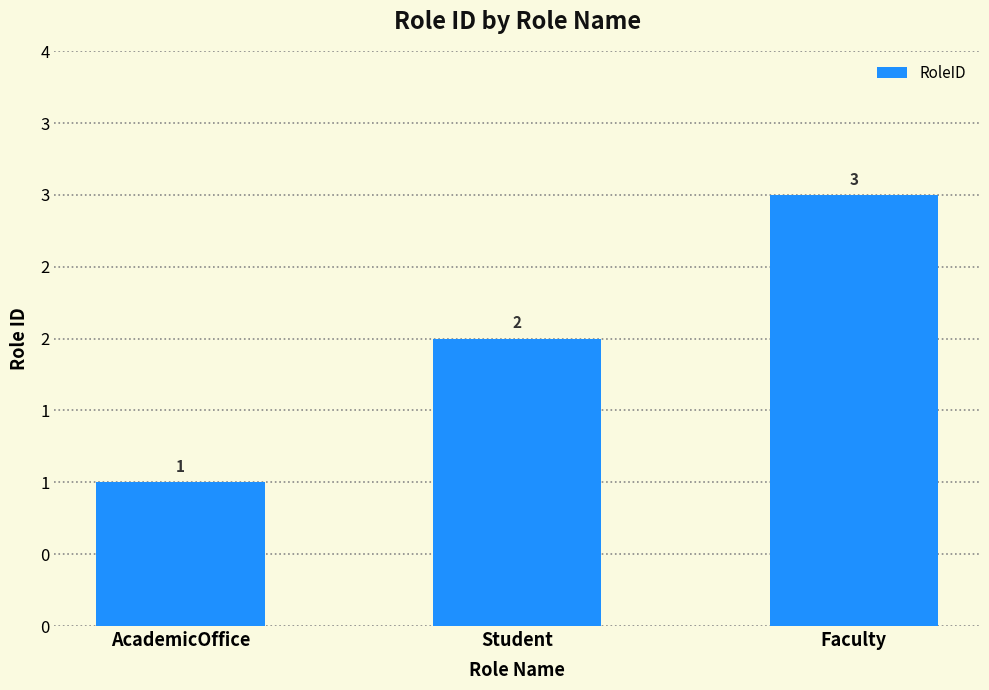

Reading left to right, extract all data points from this chart.

AcademicOffice=1	Student=2	Faculty=3